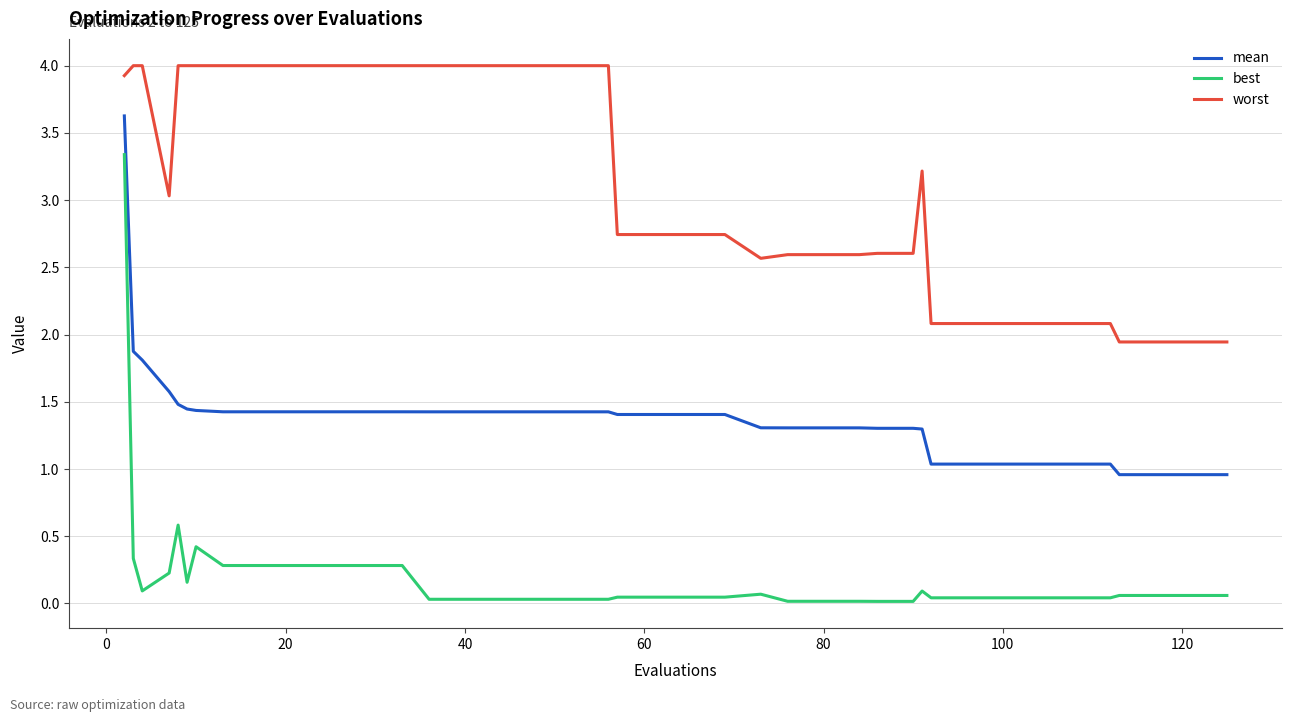

True or false: best and worst cross at least once.

False